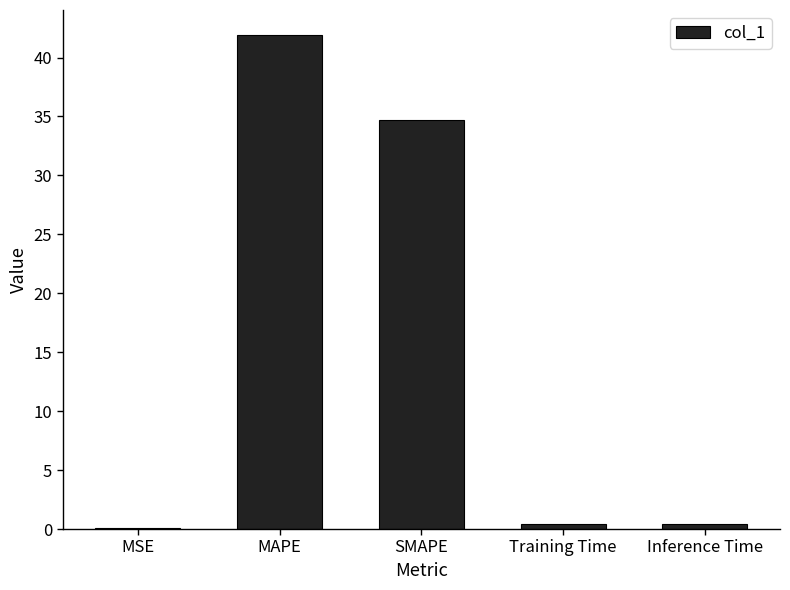

What is the greatest value displayed?

41.9